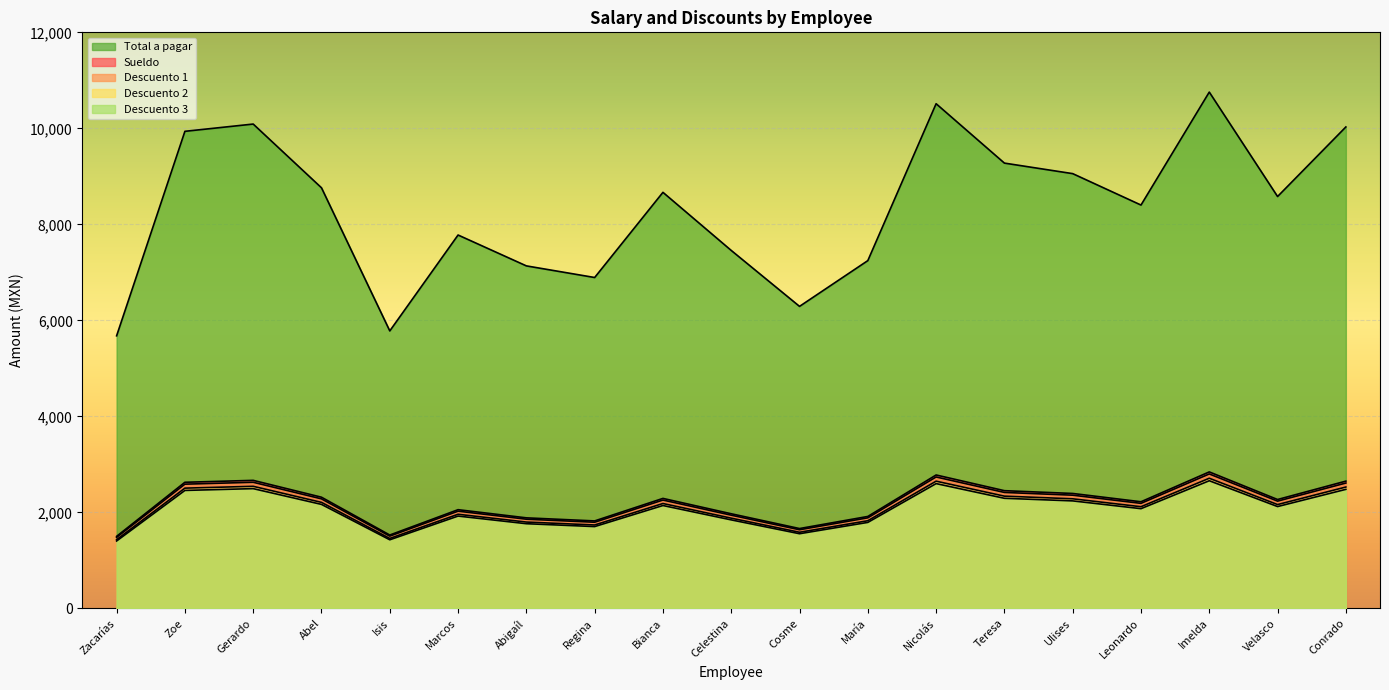

At which label does Sueldo reach its minimum?

Zacarías